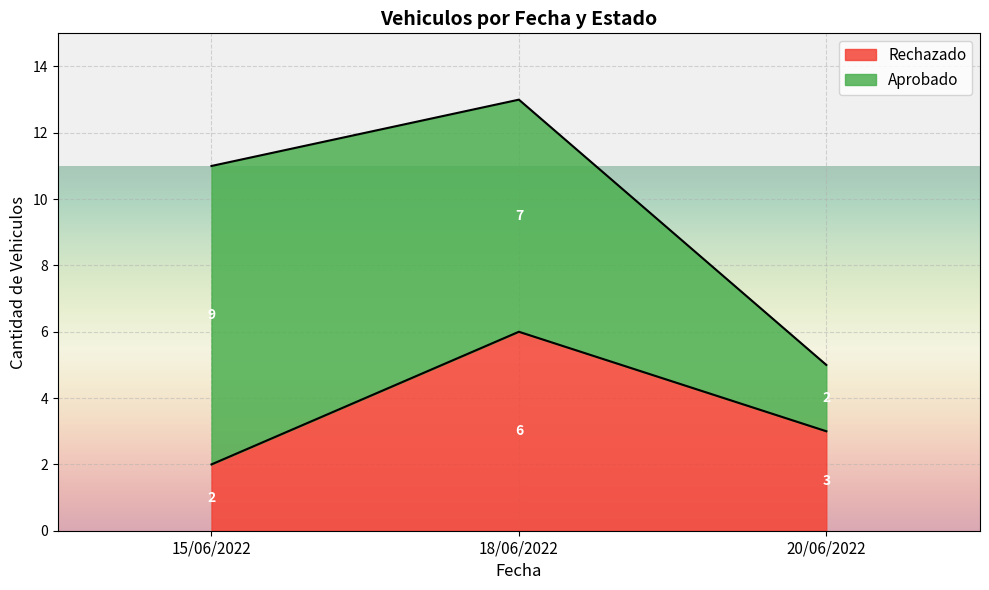

Reading left to right, what are all the values shown in this chart?

15/06/2022=2	18/06/2022=6	20/06/2022=3